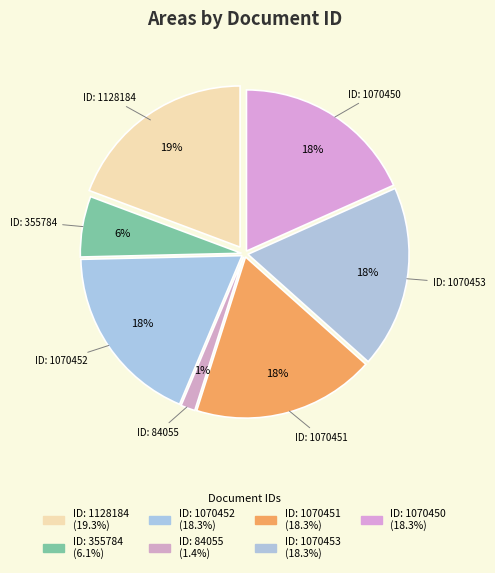

To the nearest percent, what percentage of the pie is 1070450?

18%